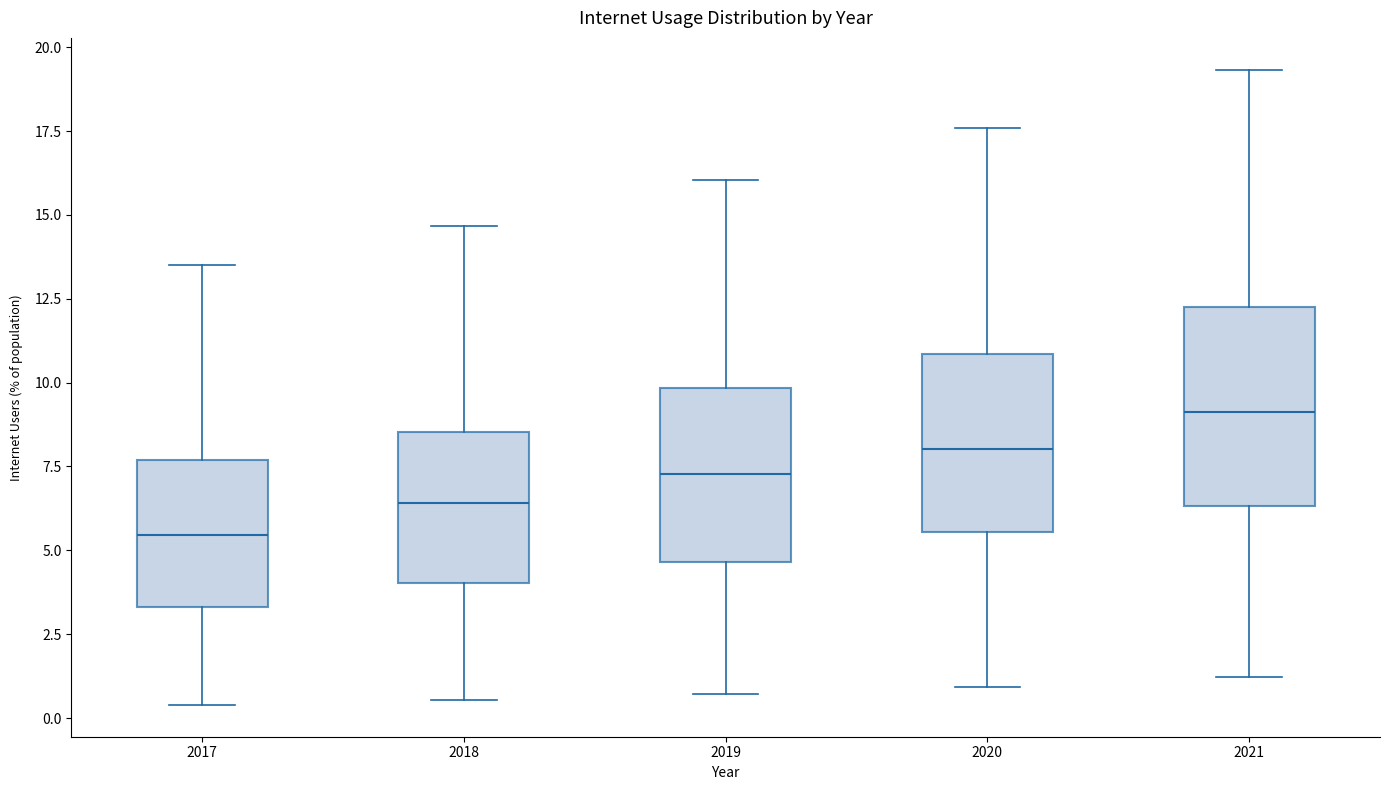

Where is the lower edge of the box at x = 2019 on the y-axis? The values are not printed on the chart, so give them approximately, as read against the axis.

4.5